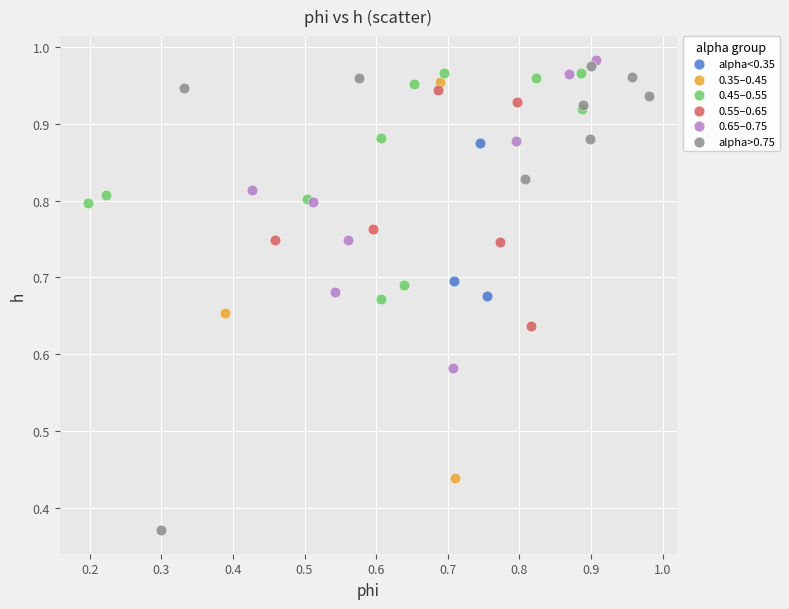

Which series contains the lowest Y value?

alpha>0.75